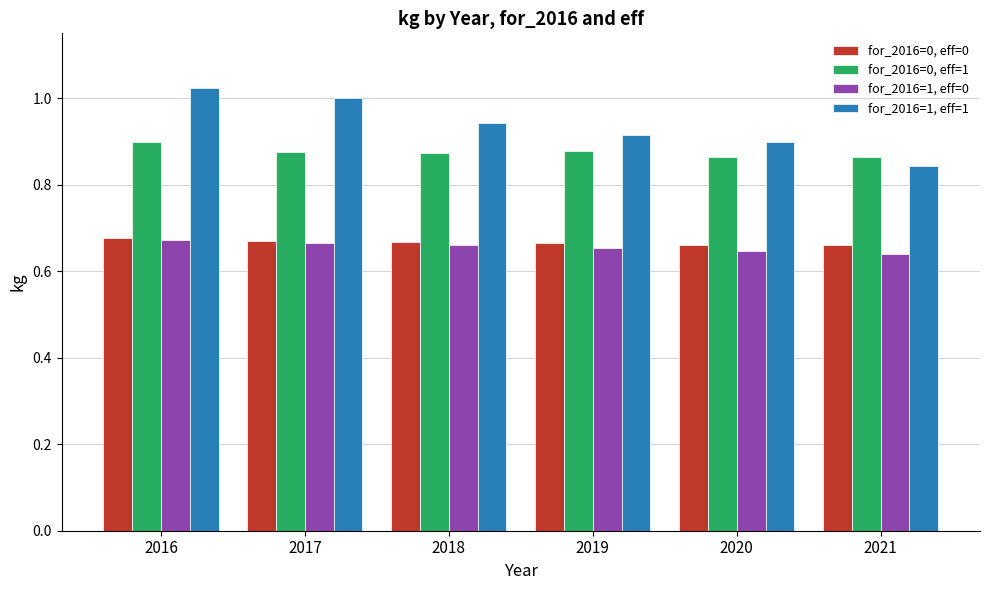

Rank the series by their maximum value, from highest to lowest.

for_2016=1, eff=1, for_2016=0, eff=1, for_2016=0, eff=0, for_2016=1, eff=0